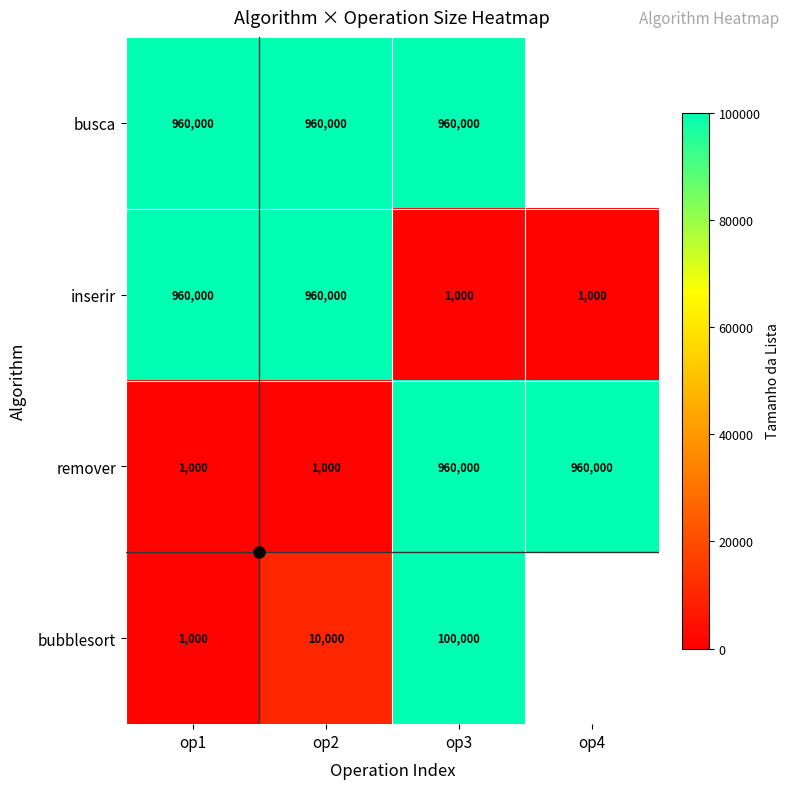

What is the difference between the maximum and minimum values in the remover series?

959000